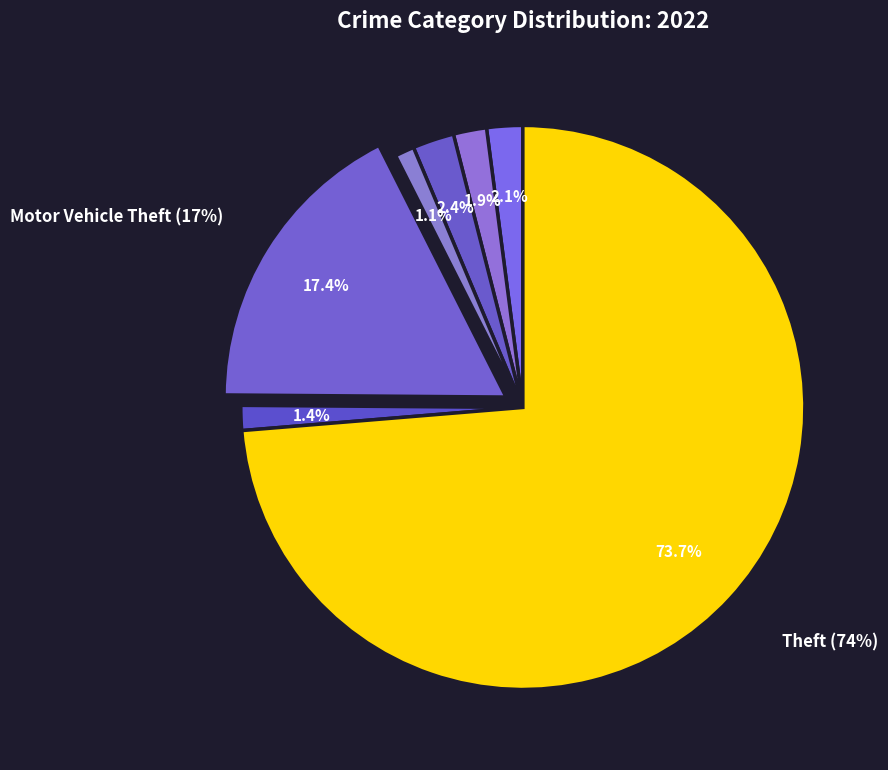

How much of the chart is everything except Robbery?

98.6%